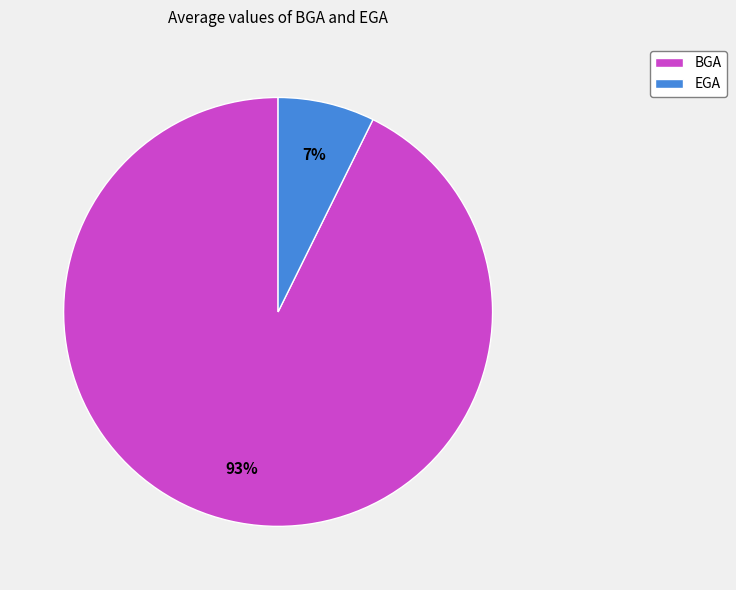

To the nearest percent, what portion does BGA represent?

93%